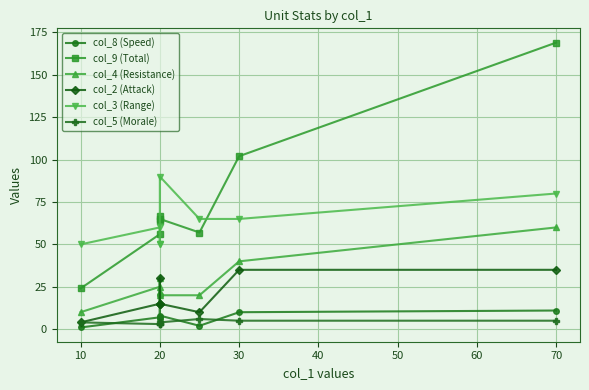

True or false: col_9 (Total) and col_4 (Resistance) intersect in this chart.

False